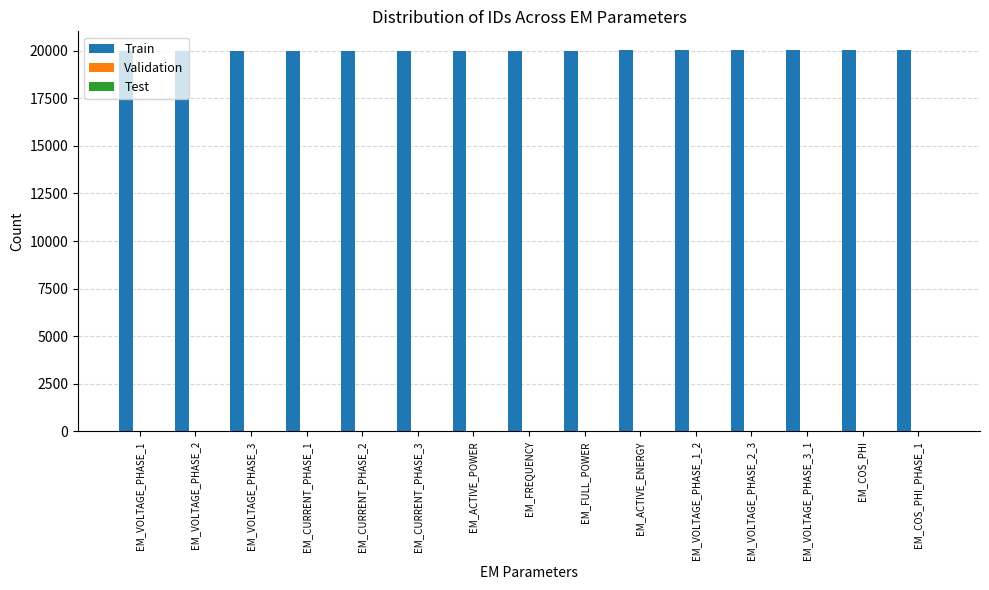

What is the greatest value displayed?

20015